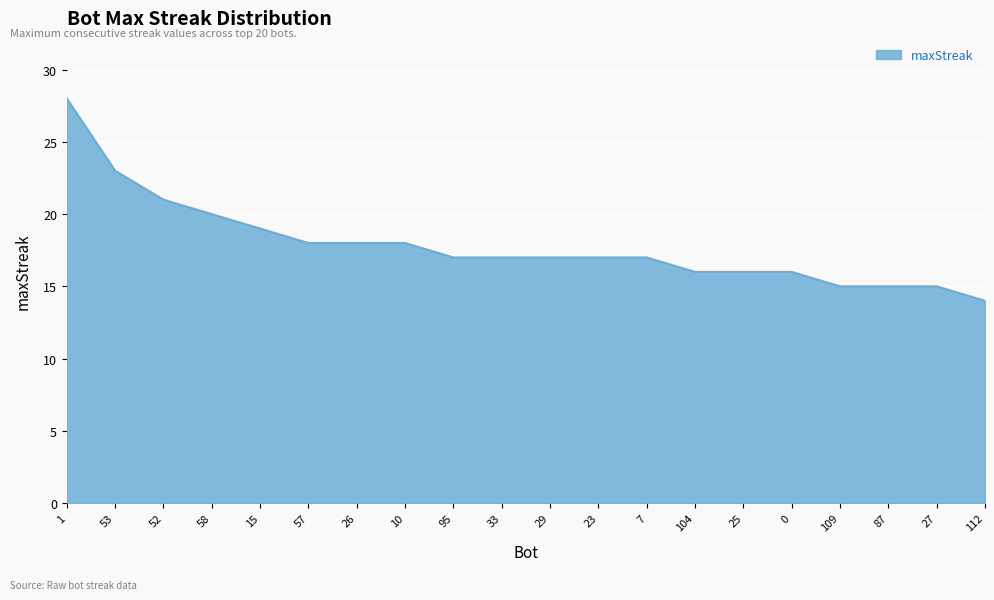

Count the number of categories in the chart.

20